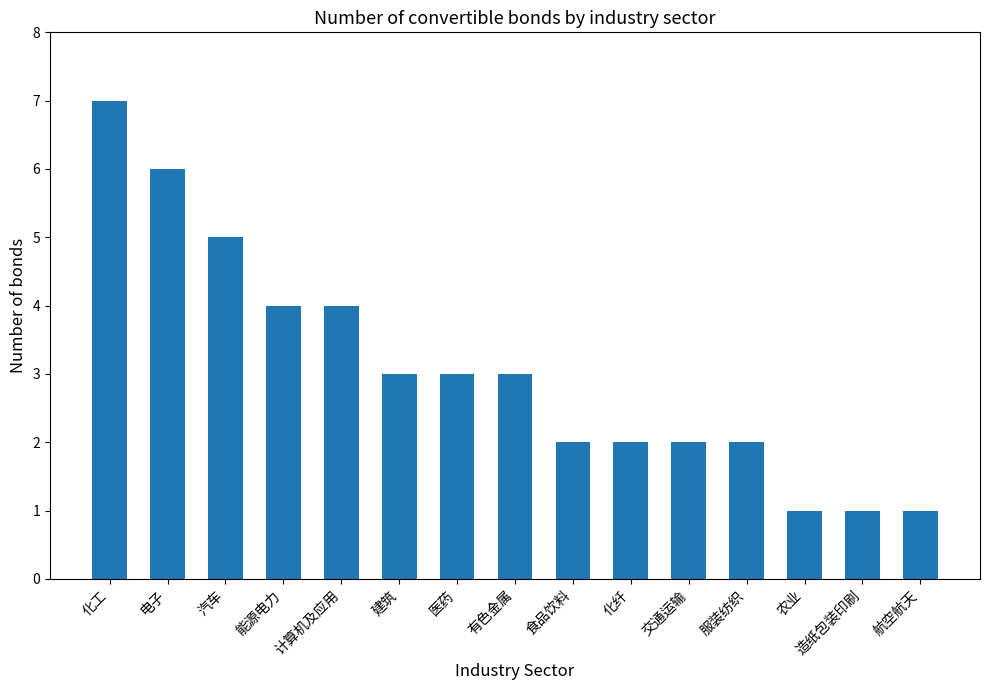

At which label does the data first exceed 3?

化工